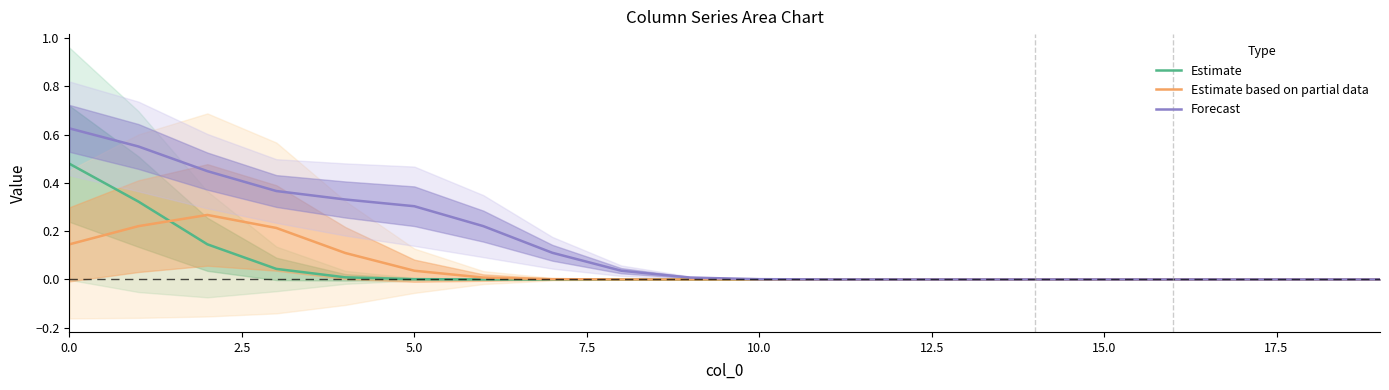

What is the average value of the Estimate series?

0.1